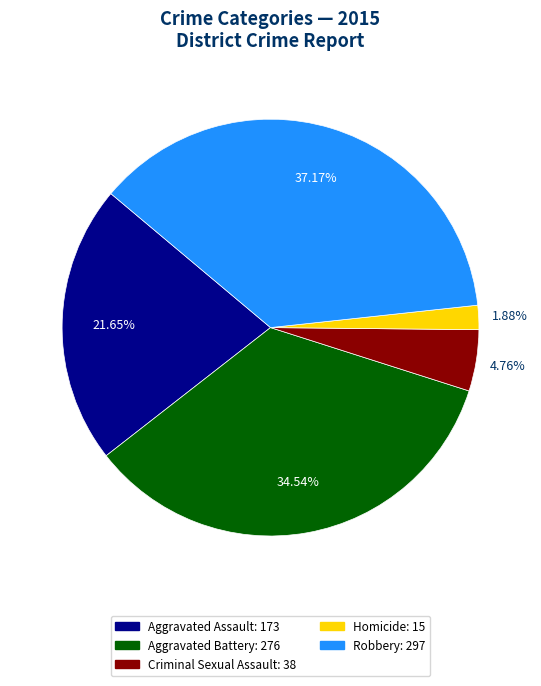

To the nearest percent, what is the difference between the largest and smallest slice percentages?

35%